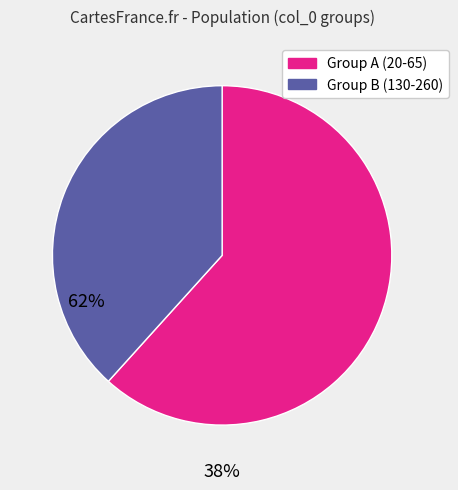

Is there a majority slice in this chart?

Yes